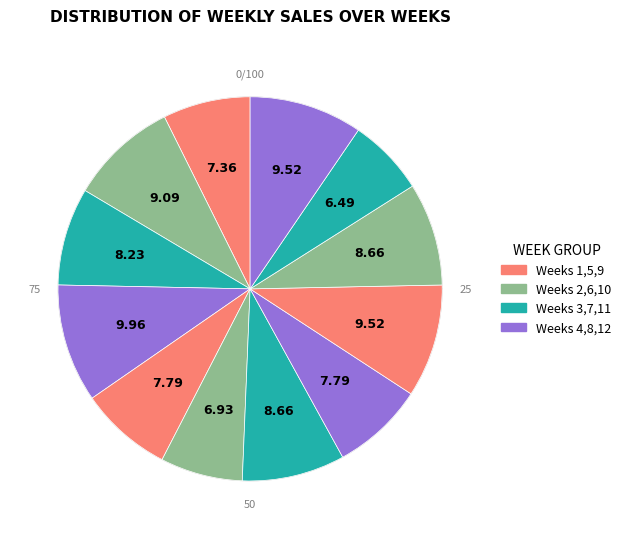

Is the sum of Week 2 and Week 6 greater than half?

No